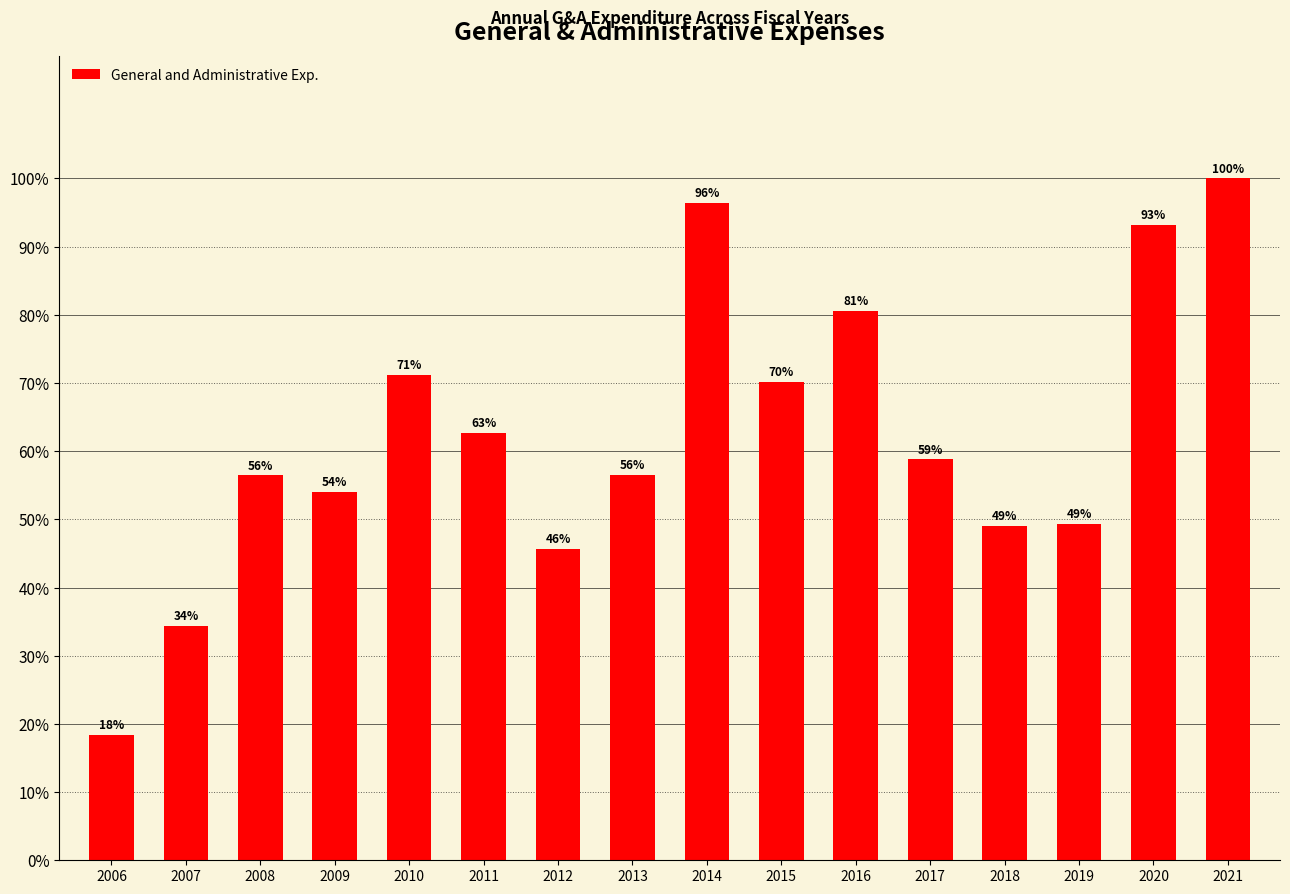

Reading left to right, transcribe all the data shown in this chart.

2006=1715125	2007=3201443	2008=5252863	2009=5030981	2010=6623758	2011=5839188	2012=4247037	2013=5254915	2014=8971299	2015=6529667	2016=7497202	2017=5471010	2018=4559265	2019=4585638	2020=8670612	2021=9307000